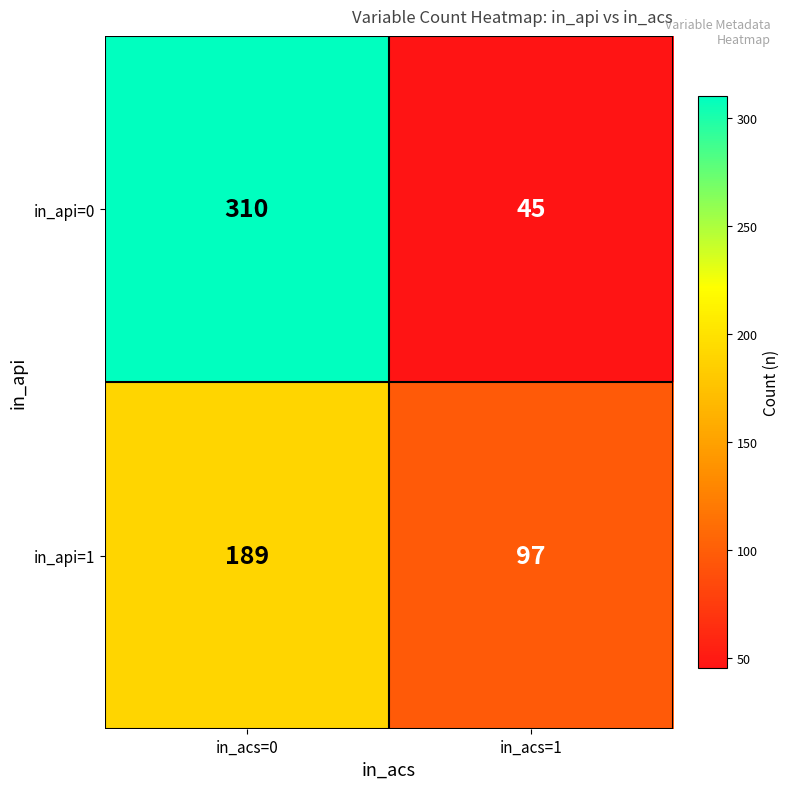

List the series in order of their peak value, highest first.

in_api=0, in_api=1